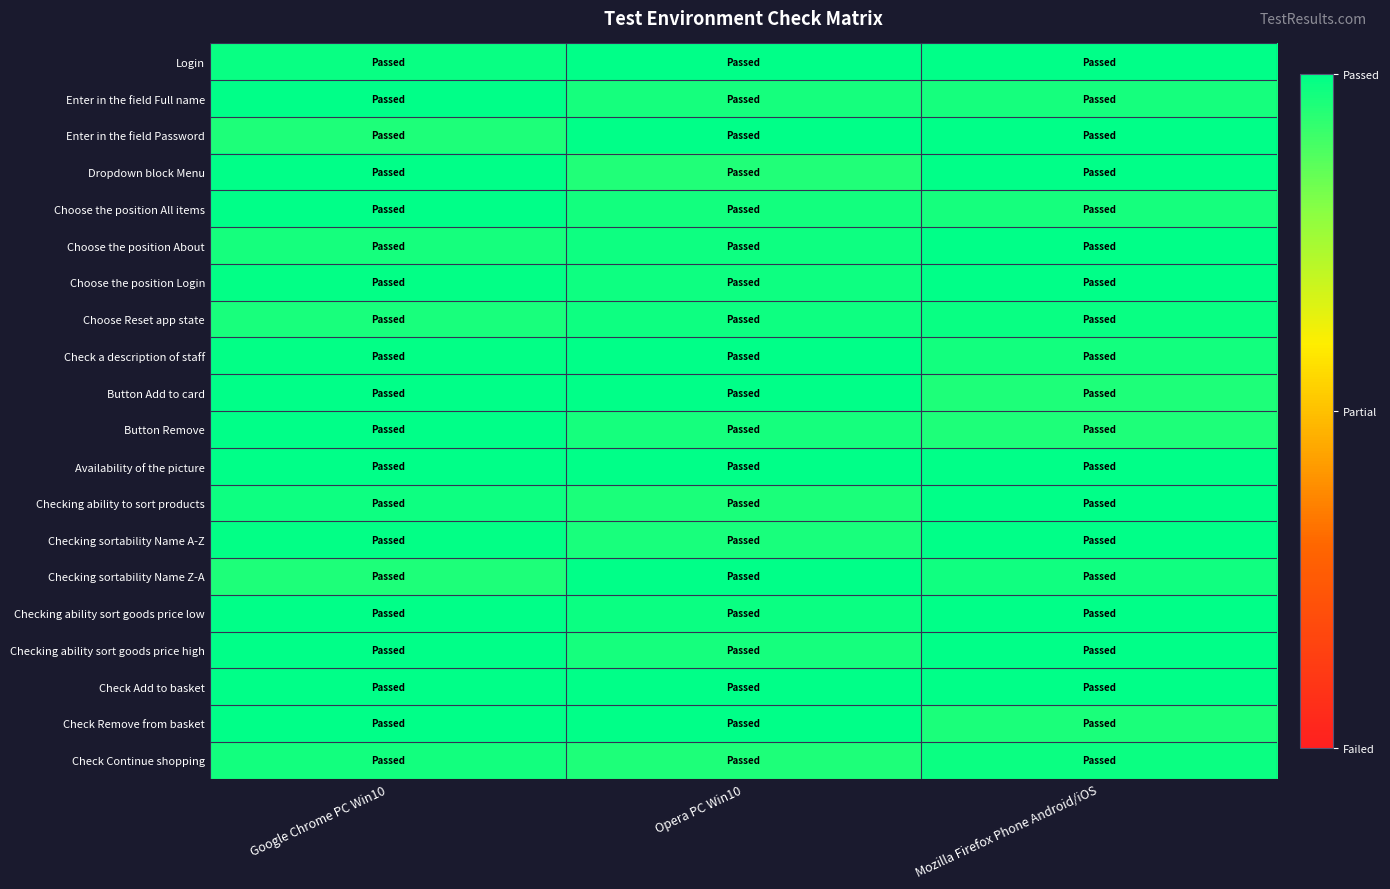

Reading left to right, extract all data points from this chart.

Login: Google Chrome PC Win10=1.0	Opera PC Win10=1.0	Mozilla Firefox Phone Android/iOS=1.0
Enter in the field Full name: Google Chrome PC Win10=1.0	Opera PC Win10=1.0	Mozilla Firefox Phone Android/iOS=1.0
Enter in the field Password: Google Chrome PC Win10=1.0	Opera PC Win10=1.0	Mozilla Firefox Phone Android/iOS=1.0
Dropdown block Menu: Google Chrome PC Win10=1.0	Opera PC Win10=1.0	Mozilla Firefox Phone Android/iOS=1.0
Choose the position All items: Google Chrome PC Win10=1.0	Opera PC Win10=1.0	Mozilla Firefox Phone Android/iOS=1.0
Choose the position About: Google Chrome PC Win10=1.0	Opera PC Win10=1.0	Mozilla Firefox Phone Android/iOS=1.0
Choose the position Login: Google Chrome PC Win10=1.0	Opera PC Win10=1.0	Mozilla Firefox Phone Android/iOS=1.0
Choose Reset app state: Google Chrome PC Win10=1.0	Opera PC Win10=1.0	Mozilla Firefox Phone Android/iOS=1.0
Check a description of staff: Google Chrome PC Win10=1.0	Opera PC Win10=1.0	Mozilla Firefox Phone Android/iOS=1.0
Button Add to card: Google Chrome PC Win10=1.0	Opera PC Win10=1.0	Mozilla Firefox Phone Android/iOS=1.0
Button Remove: Google Chrome PC Win10=1.0	Opera PC Win10=1.0	Mozilla Firefox Phone Android/iOS=1.0
Availability of the picture: Google Chrome PC Win10=1.0	Opera PC Win10=1.0	Mozilla Firefox Phone Android/iOS=1.0
Checking ability to sort products: Google Chrome PC Win10=1.0	Opera PC Win10=1.0	Mozilla Firefox Phone Android/iOS=1.0
Checking sortability Name A-Z: Google Chrome PC Win10=1.0	Opera PC Win10=1.0	Mozilla Firefox Phone Android/iOS=1.0
Checking sortability Name Z-A: Google Chrome PC Win10=1.0	Opera PC Win10=1.0	Mozilla Firefox Phone Android/iOS=1.0
Checking ability sort goods price low: Google Chrome PC Win10=1.0	Opera PC Win10=1.0	Mozilla Firefox Phone Android/iOS=1.0
Checking ability sort goods price high: Google Chrome PC Win10=1.0	Opera PC Win10=1.0	Mozilla Firefox Phone Android/iOS=1.0
Check Add to basket: Google Chrome PC Win10=1.0	Opera PC Win10=1.0	Mozilla Firefox Phone Android/iOS=1.0
Check Remove from basket: Google Chrome PC Win10=1.0	Opera PC Win10=1.0	Mozilla Firefox Phone Android/iOS=1.0
Check Continue shopping: Google Chrome PC Win10=1.0	Opera PC Win10=1.0	Mozilla Firefox Phone Android/iOS=1.0